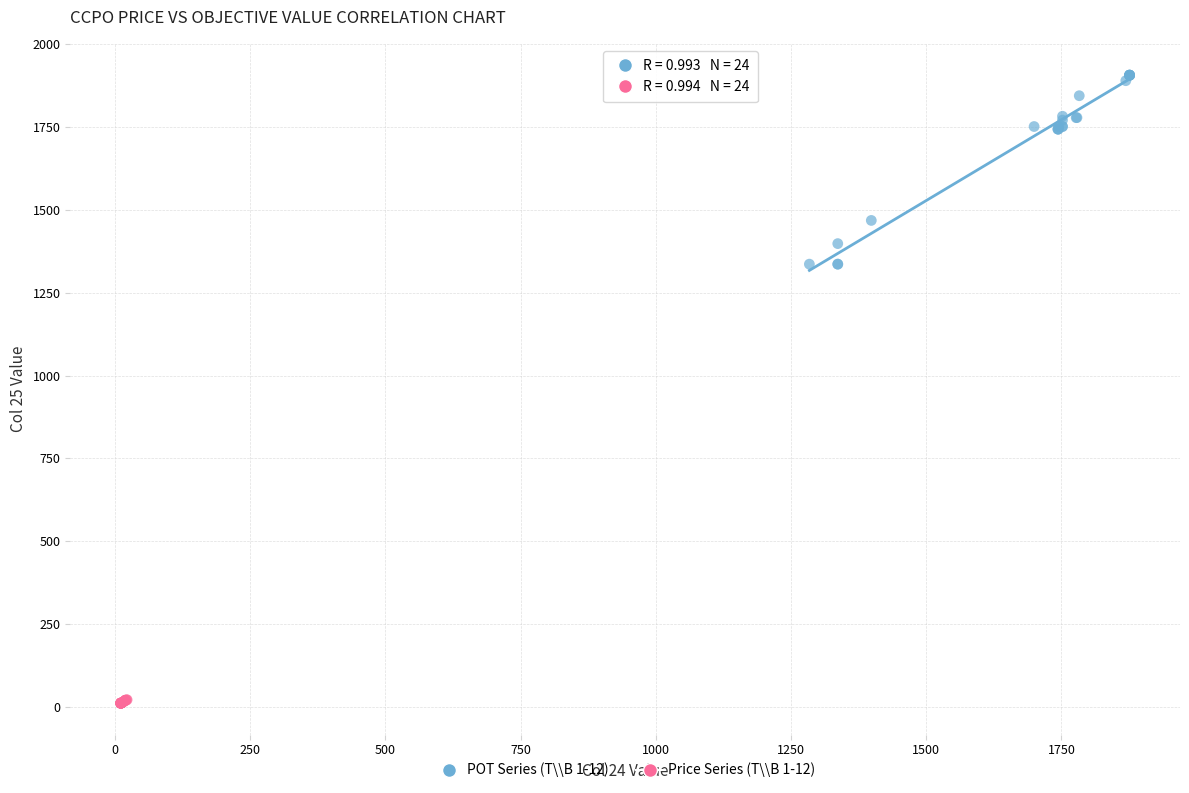

Which series reaches the maximum Y coordinate?

POT Series (T\\B 1-12)